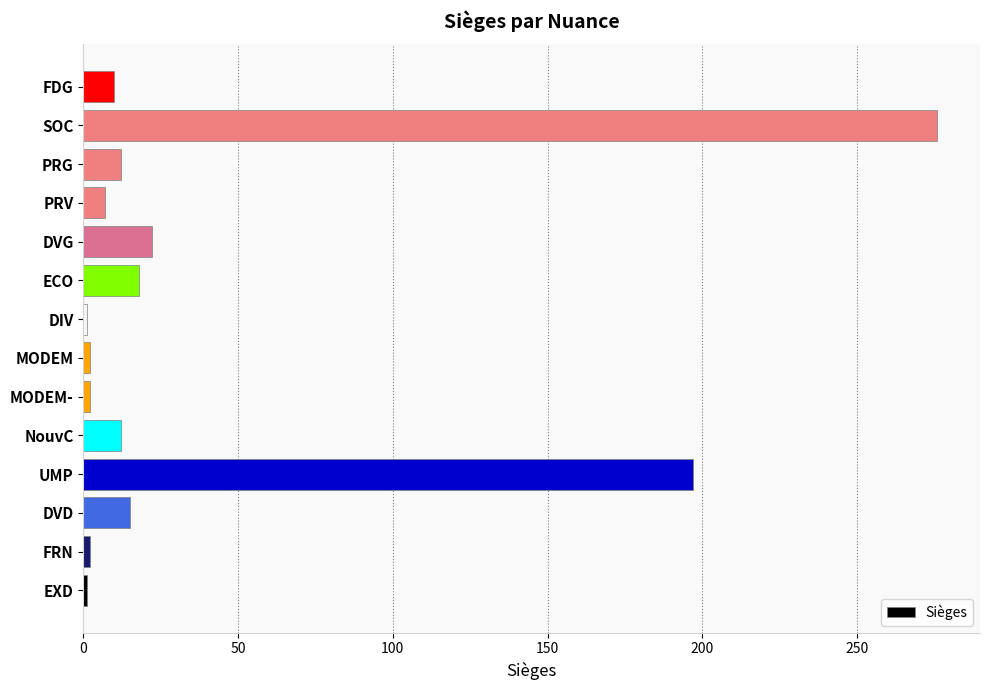

How many bars are there in total?

14